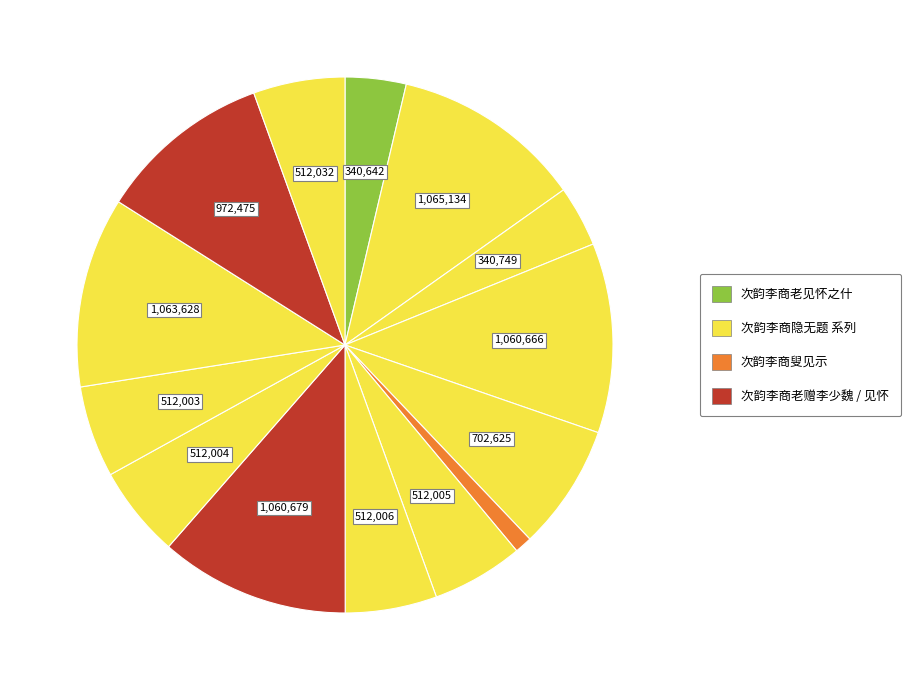

Count the number of slices in the pie.

14